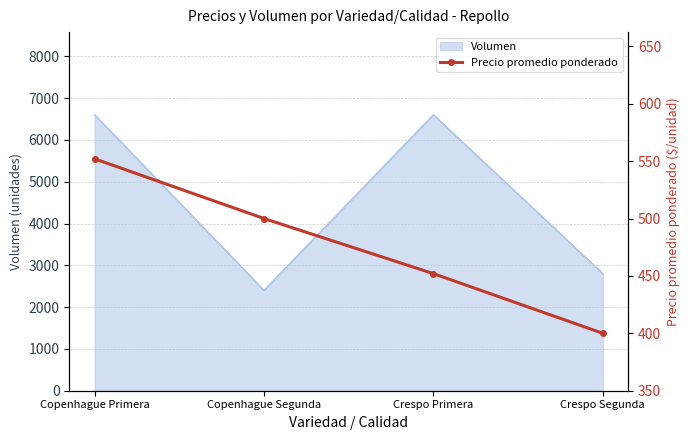

What is the label of the 4th point from the right?

Copenhague Primera